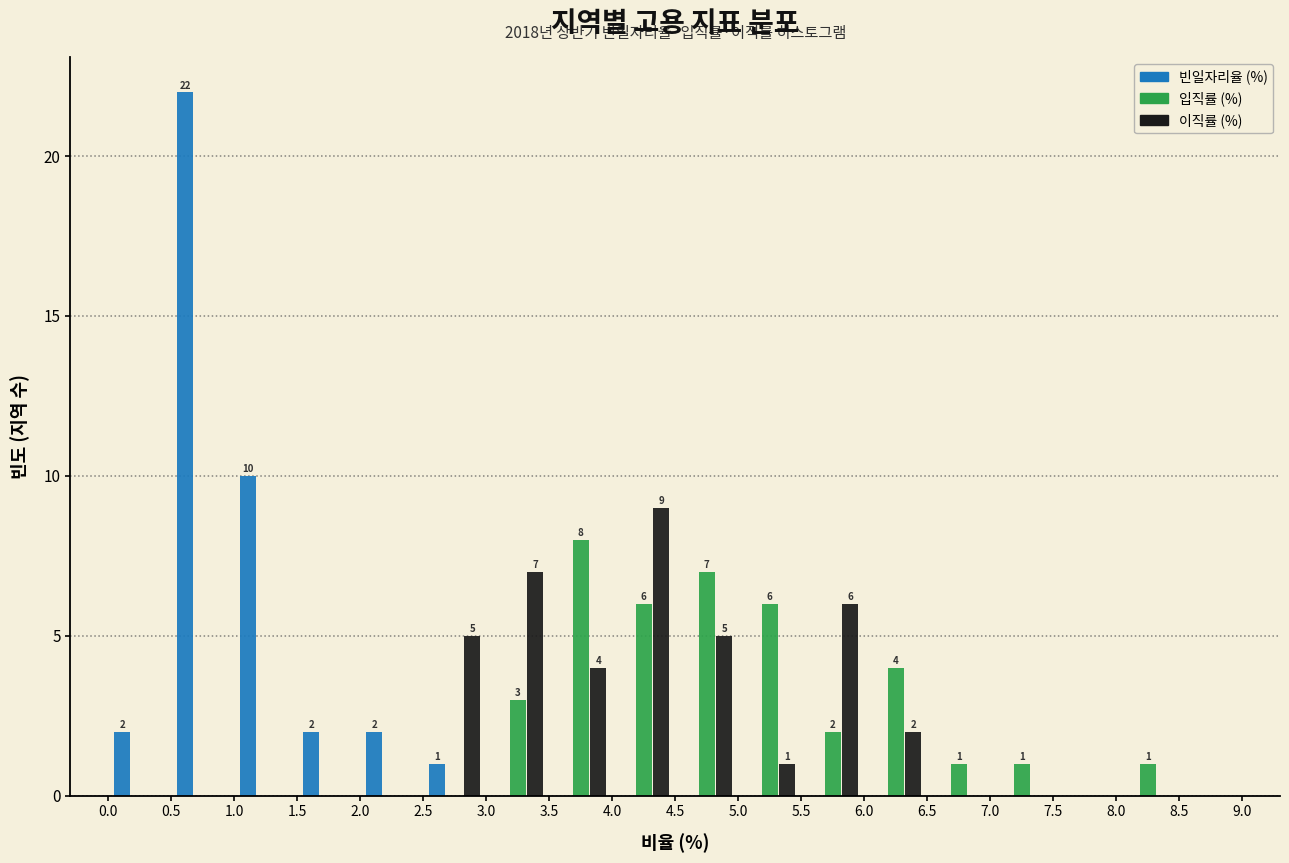

In the 입직률 (%) series, which range on the x-axis has the tallest bar?

3.5 to 4.0